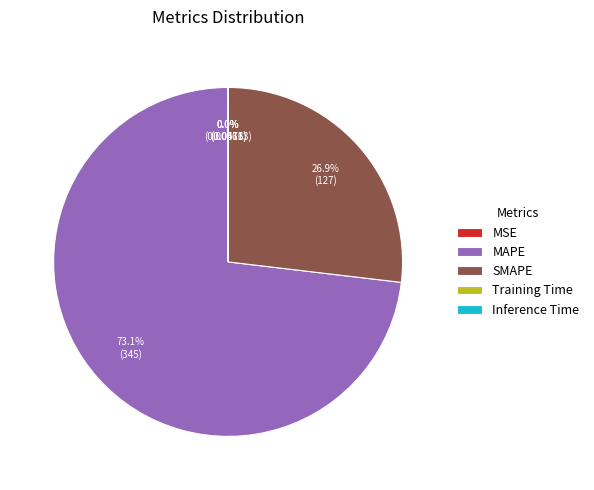

To the nearest percent, what portion does SMAPE represent?

27%